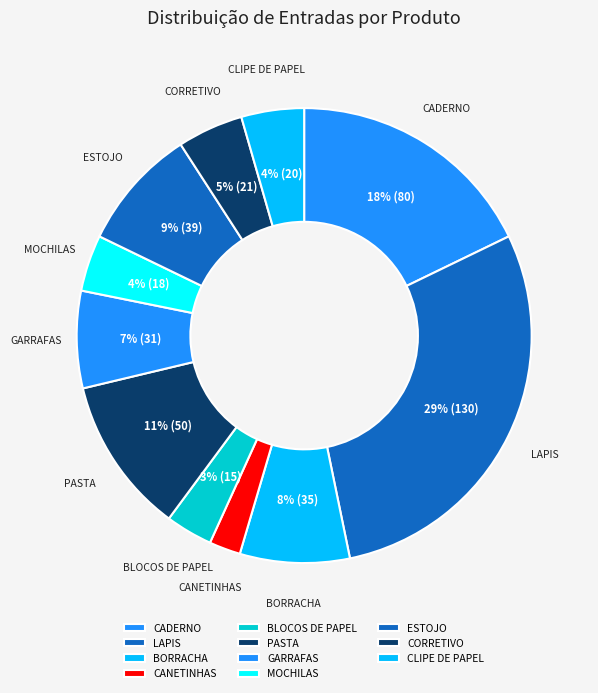

Do BORRACHA and CANETINHAS together represent more than half of the pie?

No